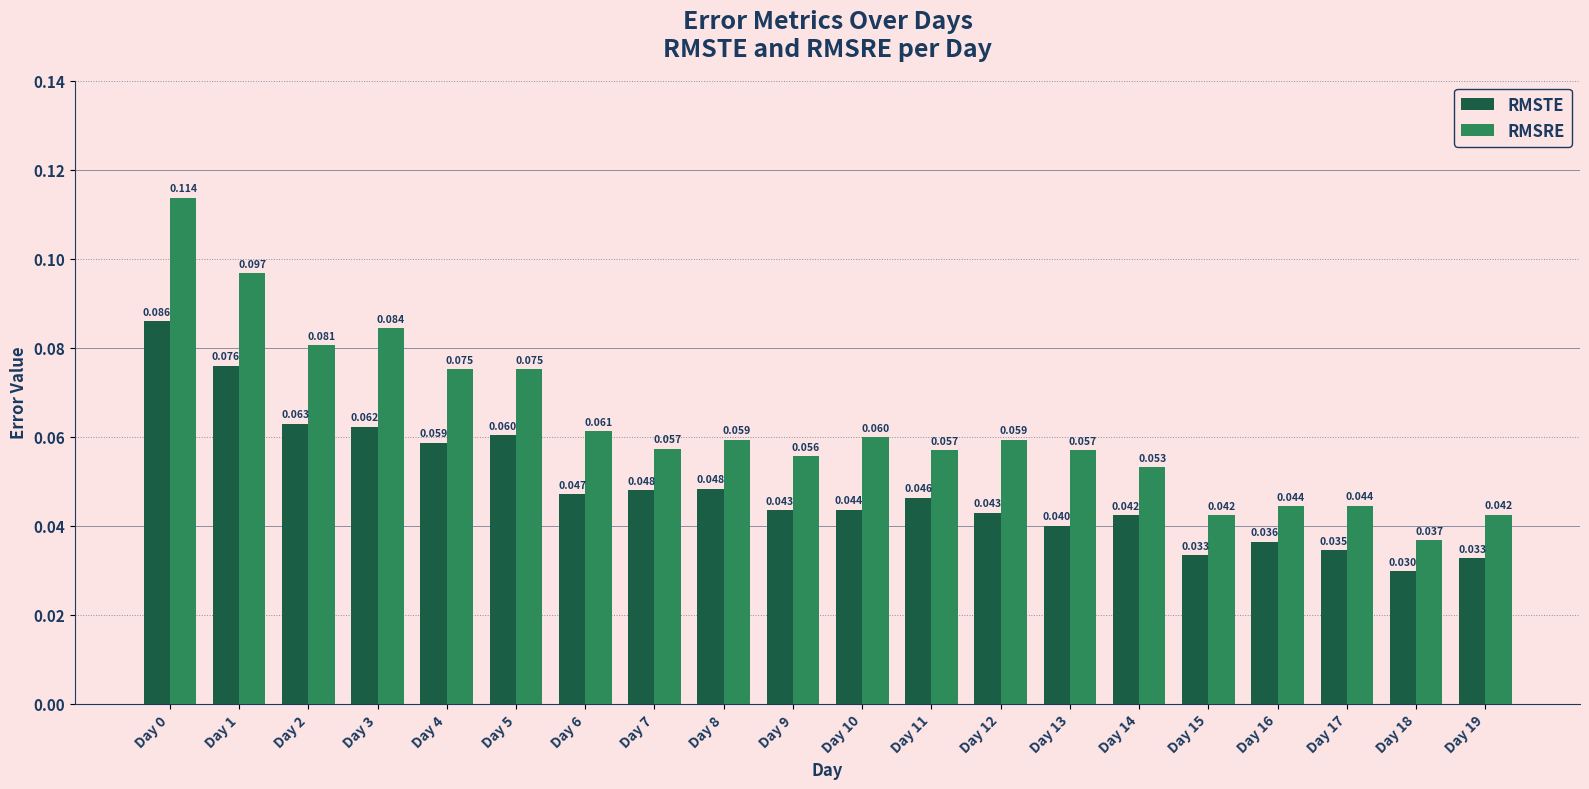

Between Day 9 and Day 15, which series saw the biggest shift?

RMSRE